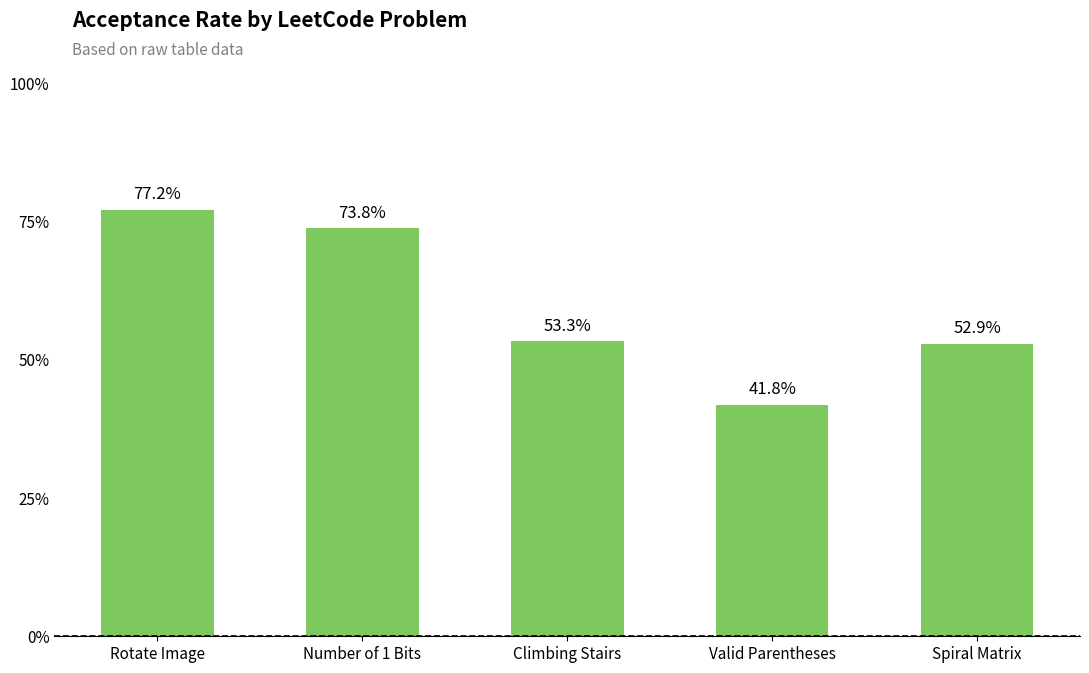

What is the value of the 3rd bar from the left?

0.5